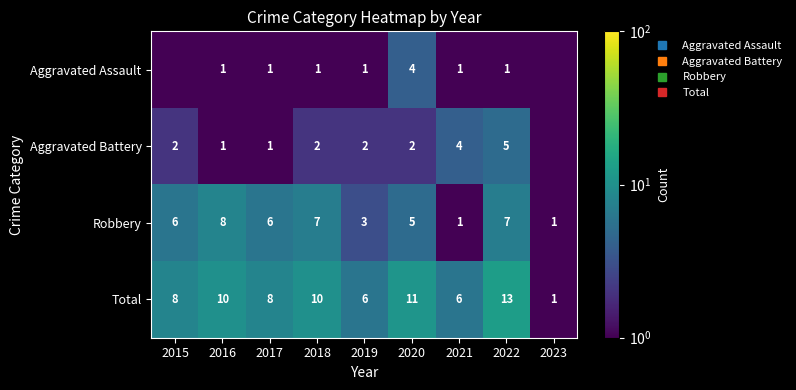

What is the lowest value of the Total series?

1.0